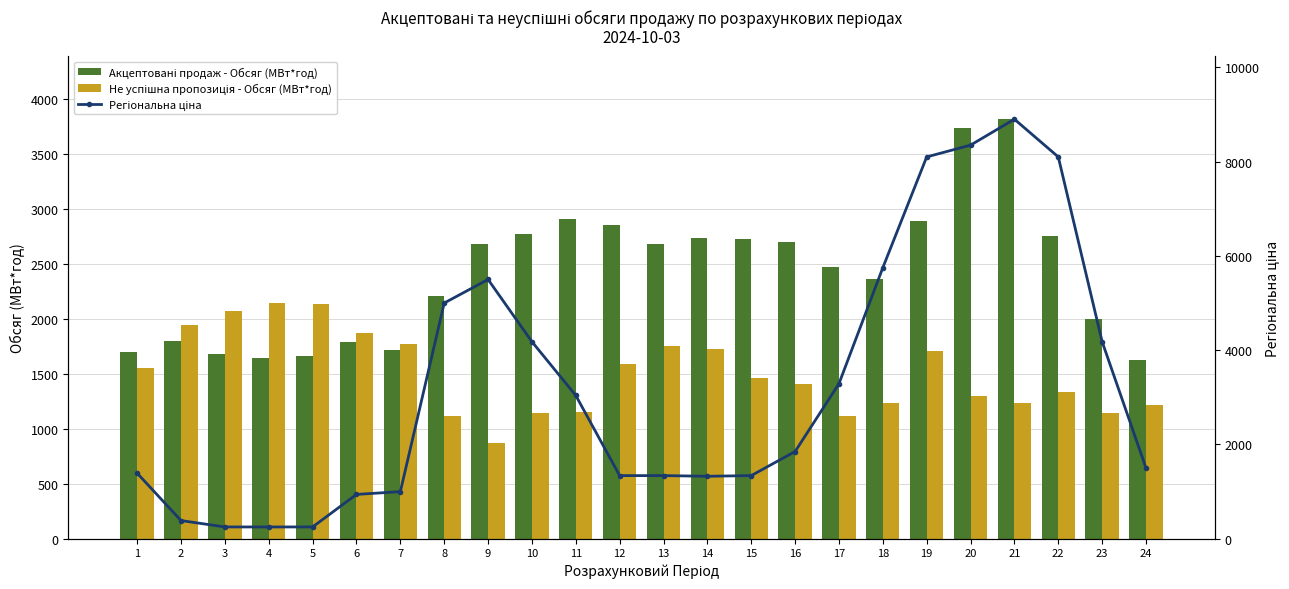

Between 5 and 23, which is larger?

23